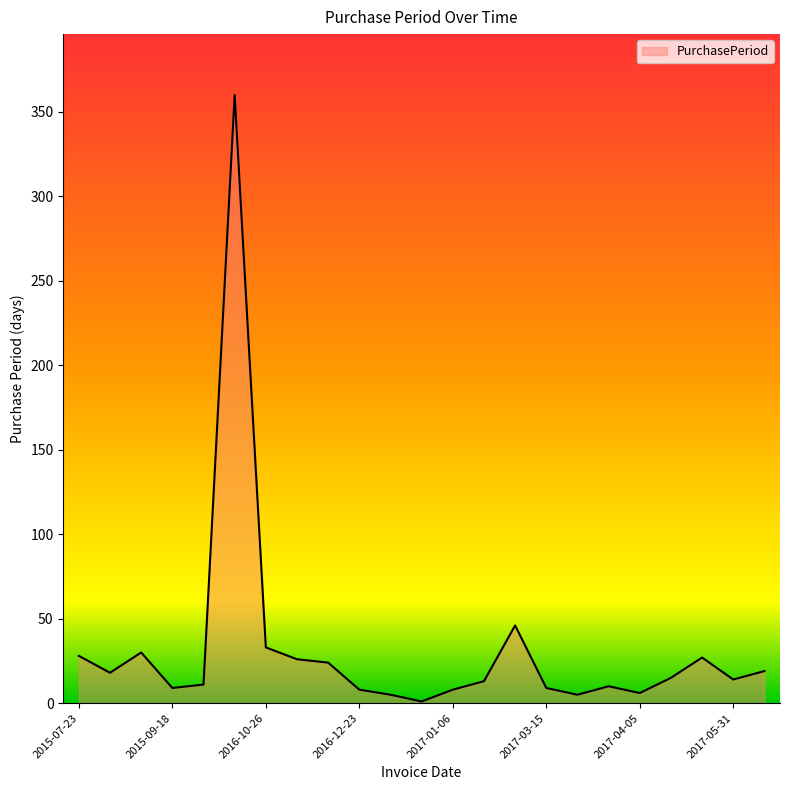

What is the difference between the maximum and minimum values?

359